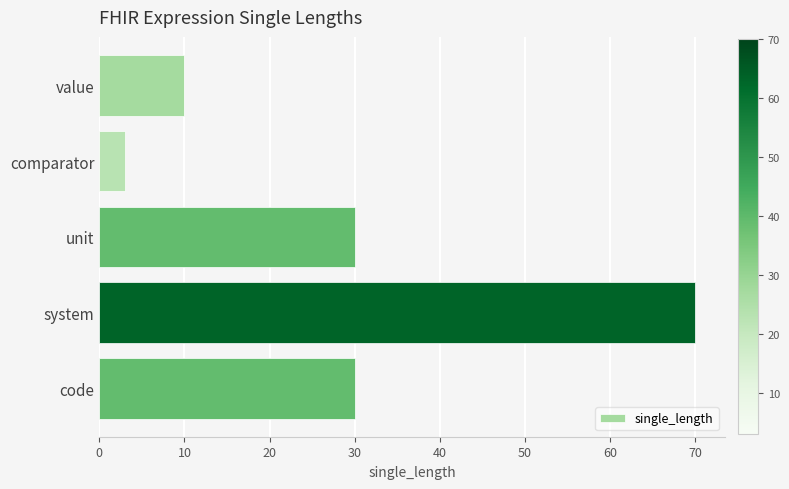

What is the difference between the maximum and minimum values?

67